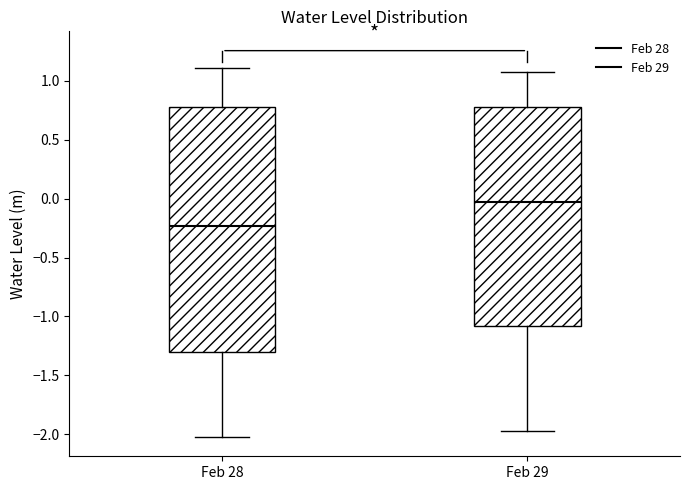

Where is the lower edge of the box for Feb 28 on the y-axis? The values are not printed on the chart, so give them approximately, as read against the axis.

-1.30